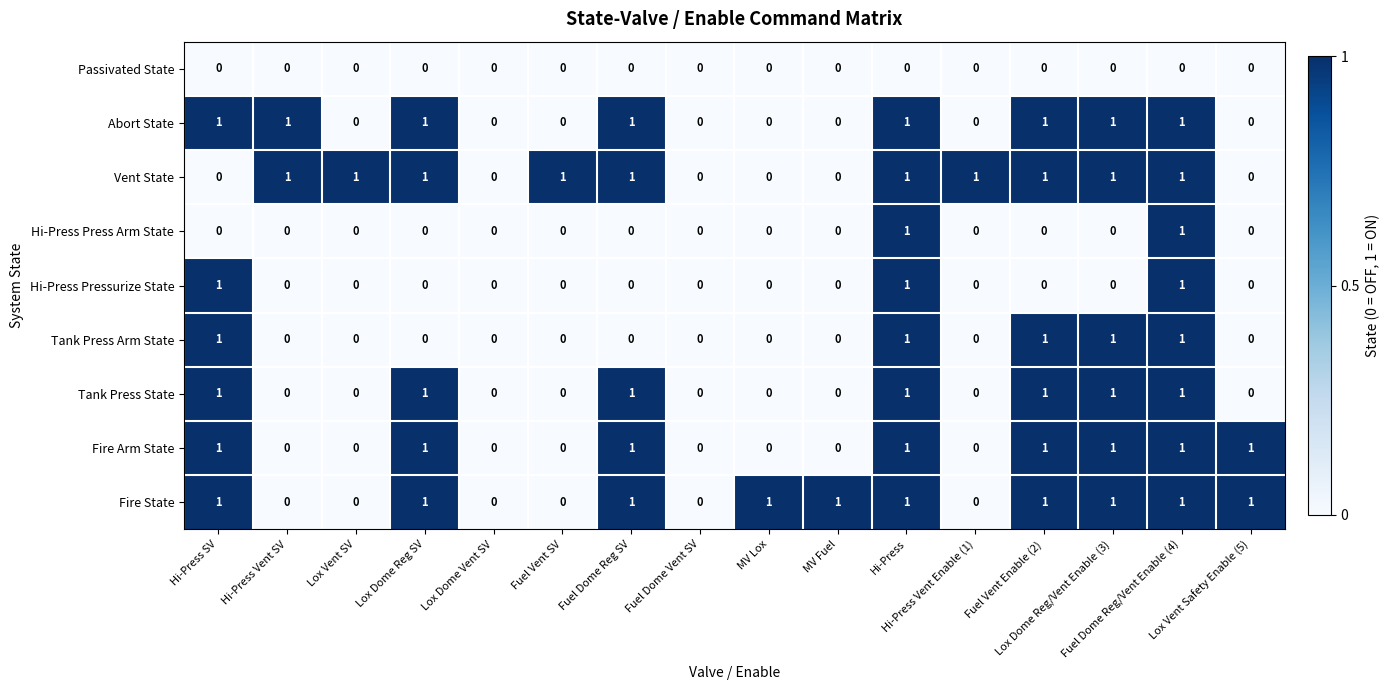

Count the Vent State values in the range 0 to 1.

16